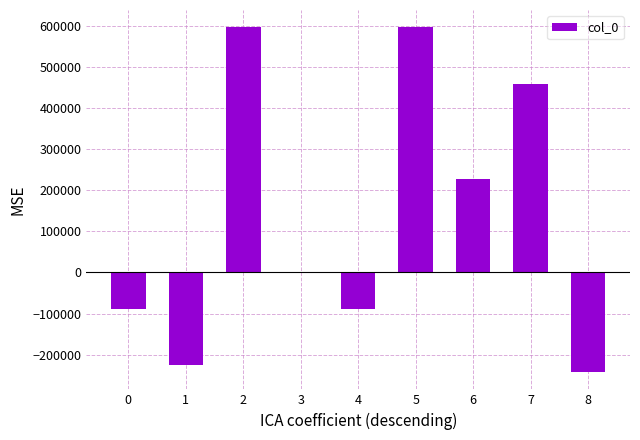

What is the maximum value shown in the chart?

596368